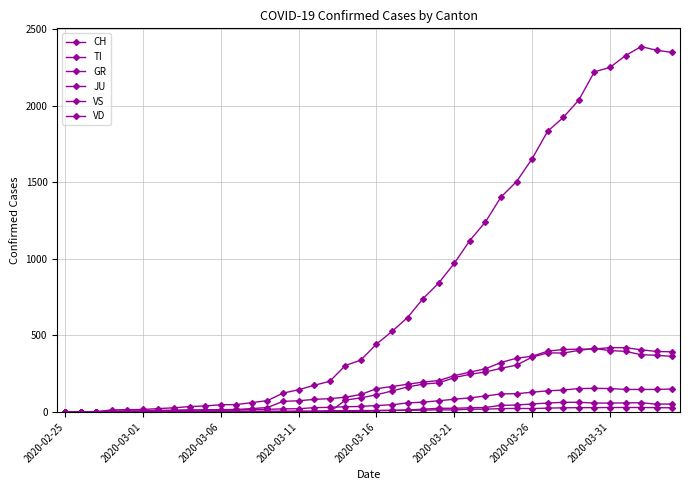

What is the difference between the second highest and second lowest values in the VS series?

153